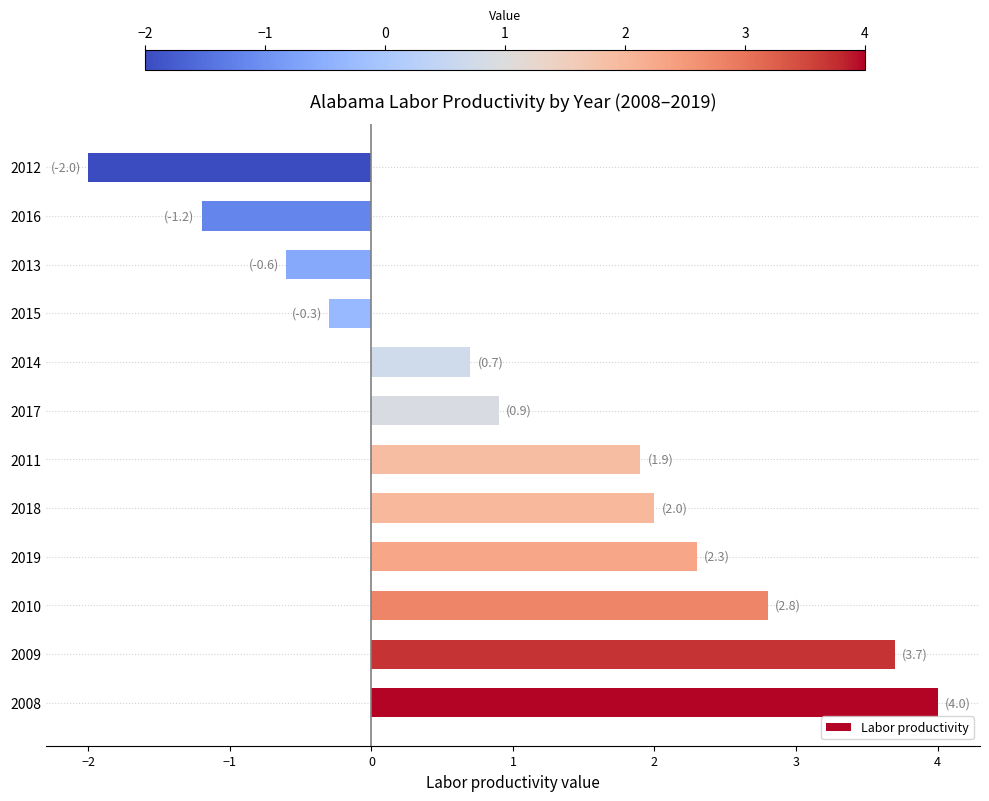

What is the difference between the maximum and minimum values?

6.0